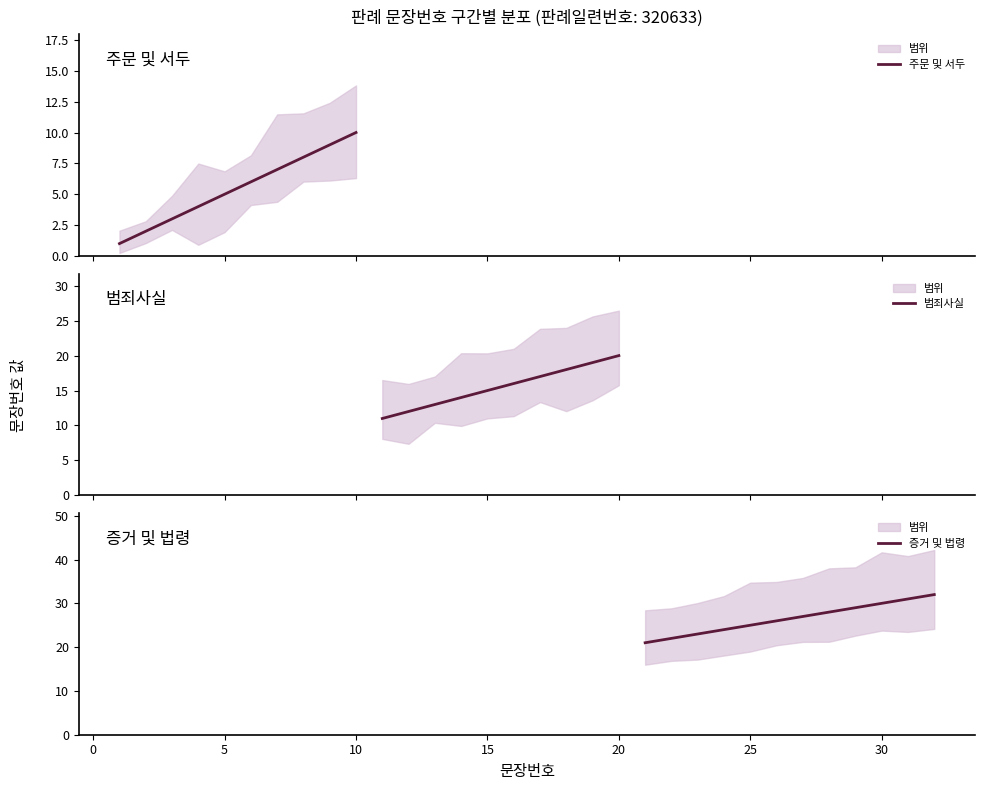

Read the value at 32, to the nearest 10.

30